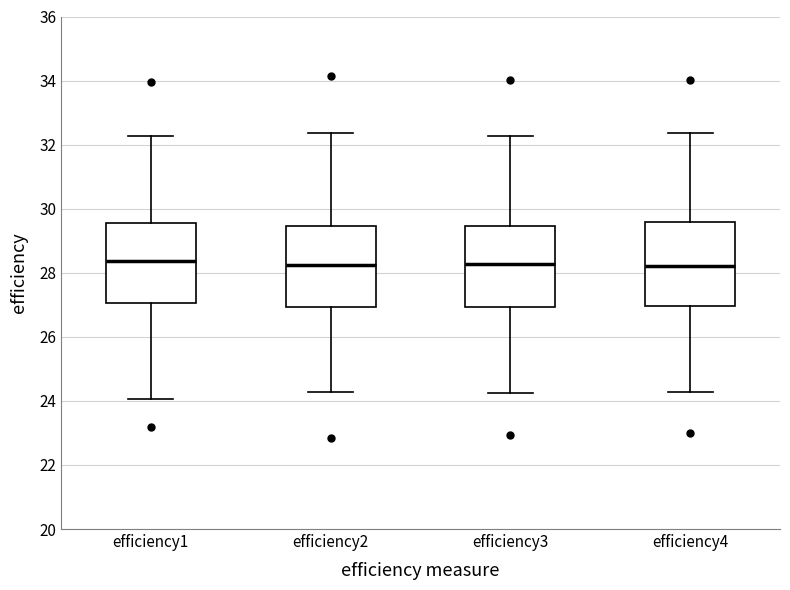

Reading left to right, transcribe this box plot: for each box, give where its median line is, the range the box spans, and where its two whiskers end, as read against the y-axis. The values are not printed on the chart, so give them approximately, as read against the axis.

efficiency1: median 28.4, box 27.0 to 29.6, whiskers 24.0 to 32.2
efficiency2: median 28.2, box 27.0 to 29.4, whiskers 24.2 to 32.4
efficiency3: median 28.2, box 27.0 to 29.4, whiskers 24.2 to 32.2
efficiency4: median 28.2, box 27.0 to 29.6, whiskers 24.2 to 32.4